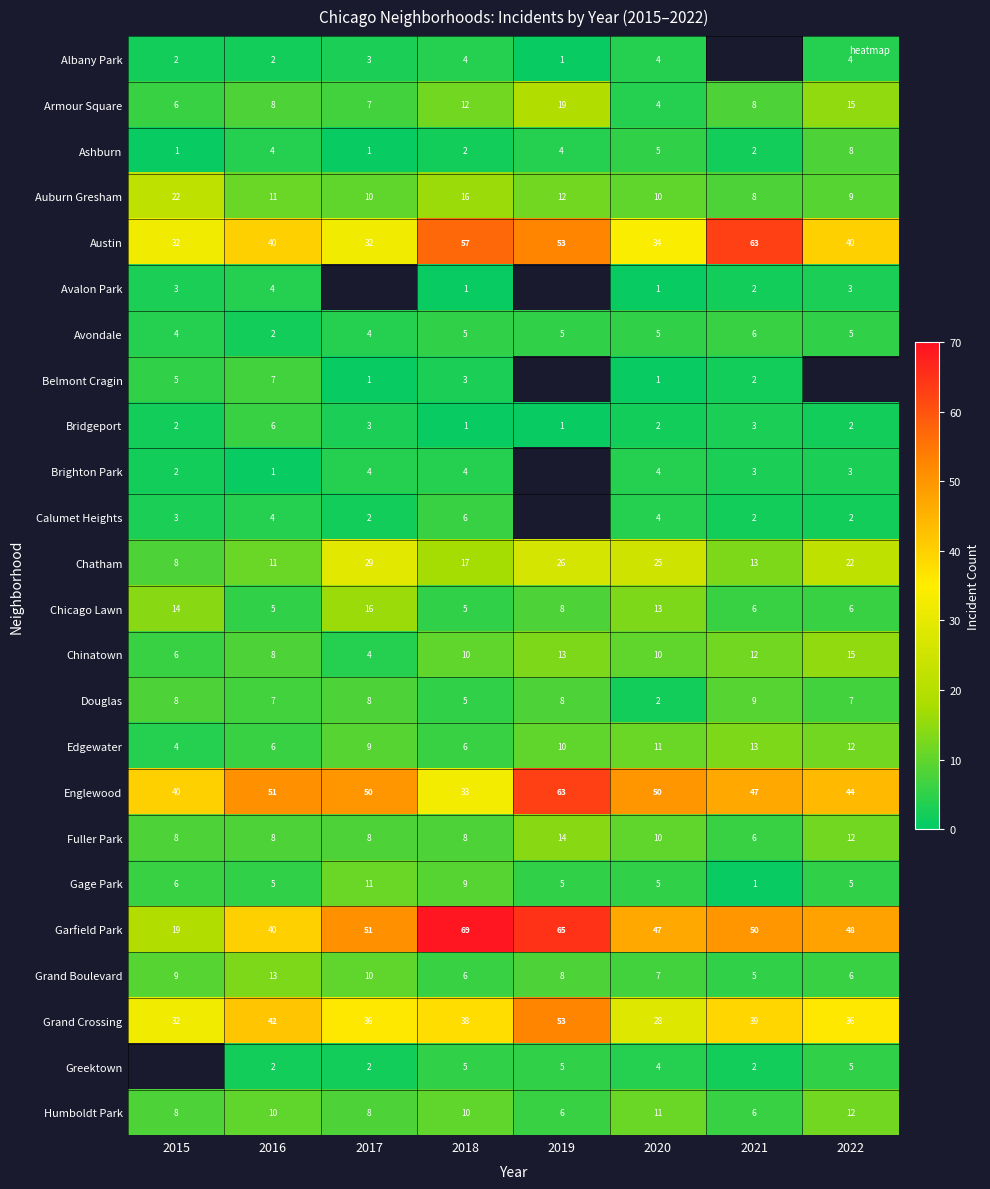

What is the maximum value shown in the chart?

69.0